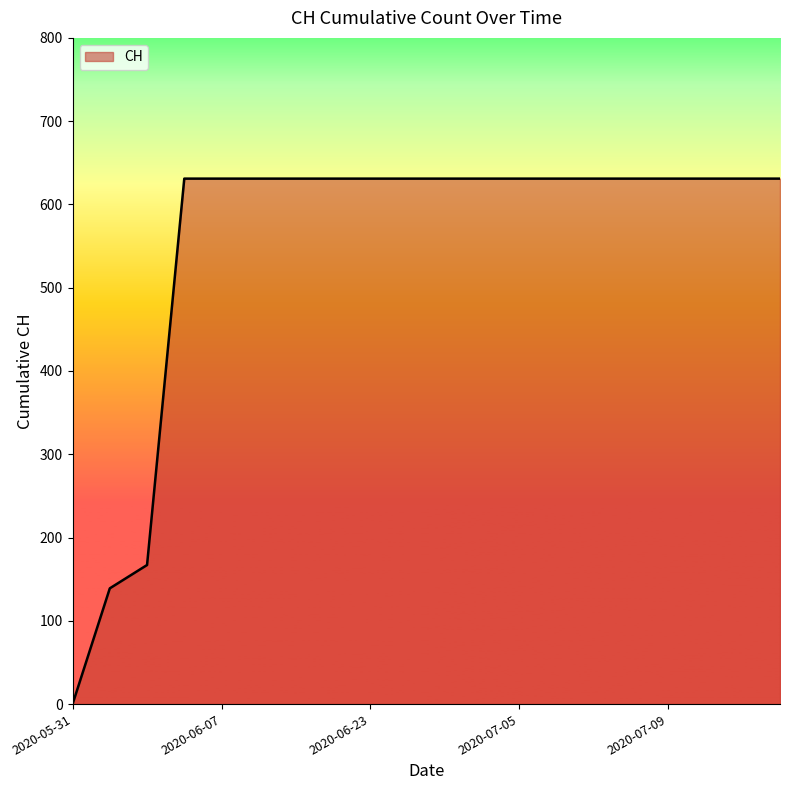

What is the maximum value shown in the chart?

631